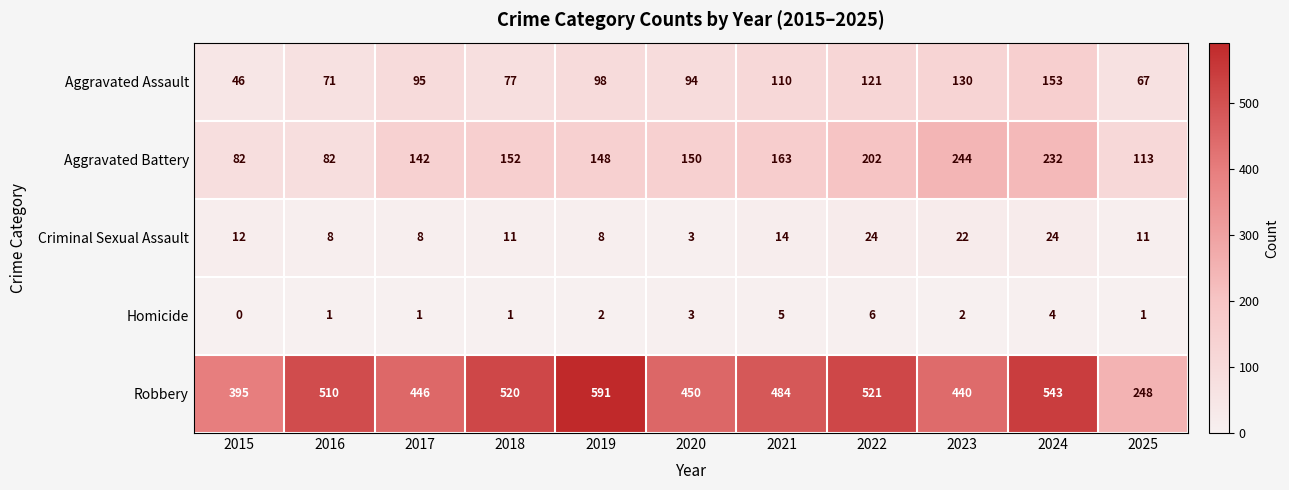

What is the difference between the Criminal Sexual Assault values at 2022 and 2018?

13